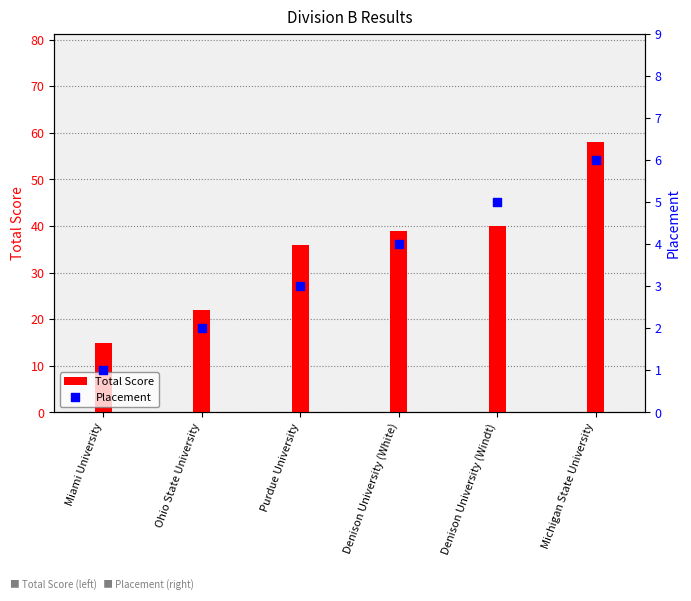

Which series has the largest Y range (max minus min)?

Total Score